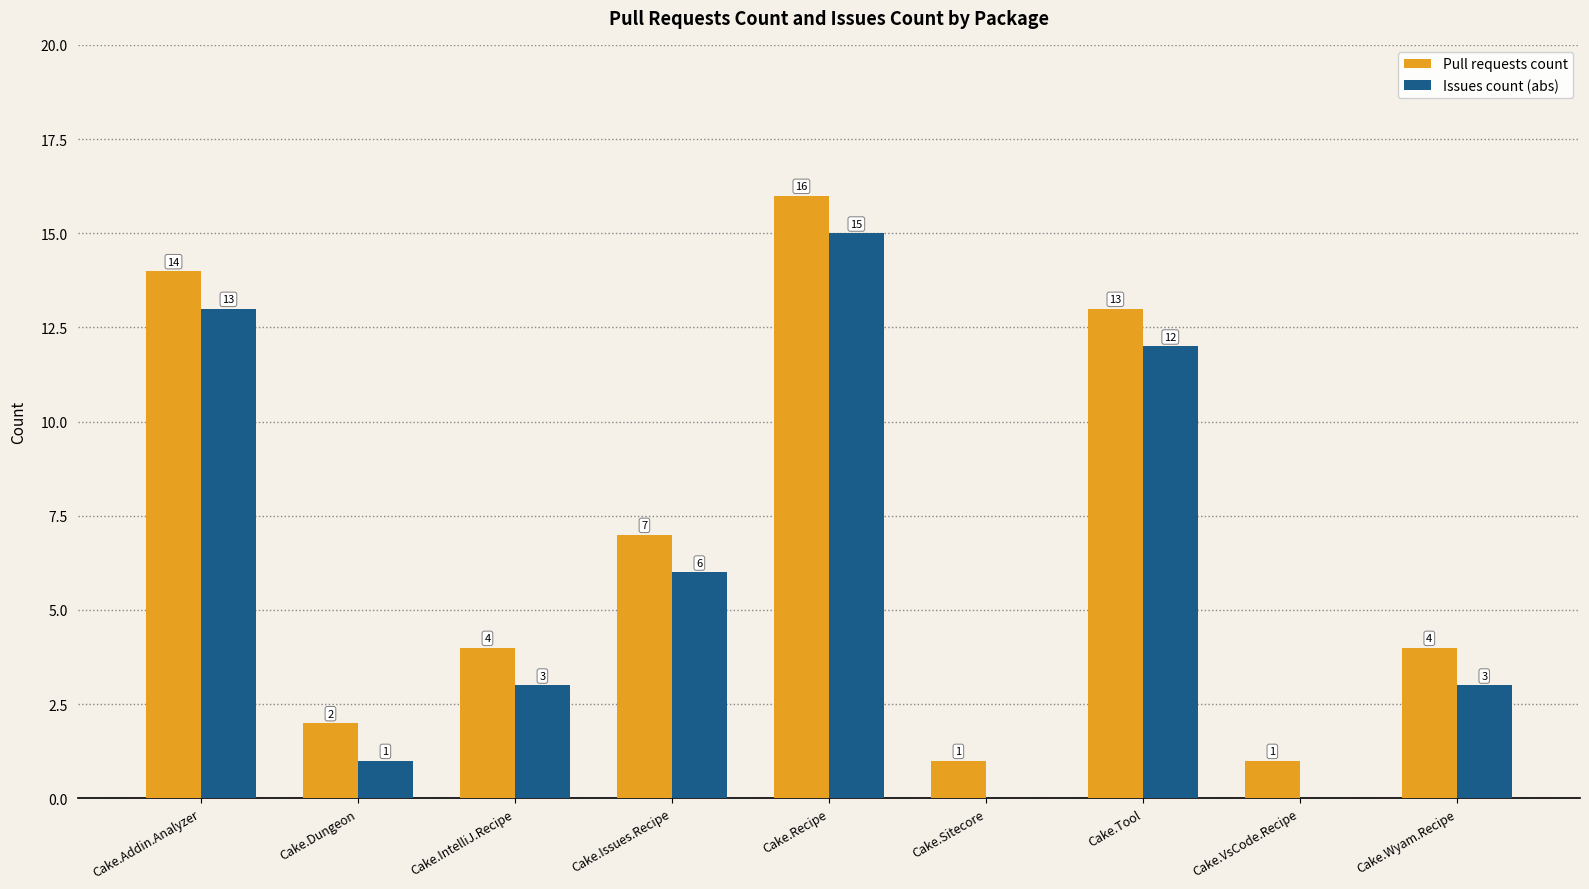

Is the value of Pull requests count at Cake.VsCode.Recipe greater than the value of Issues count (abs) at Cake.Issues.Recipe?

No